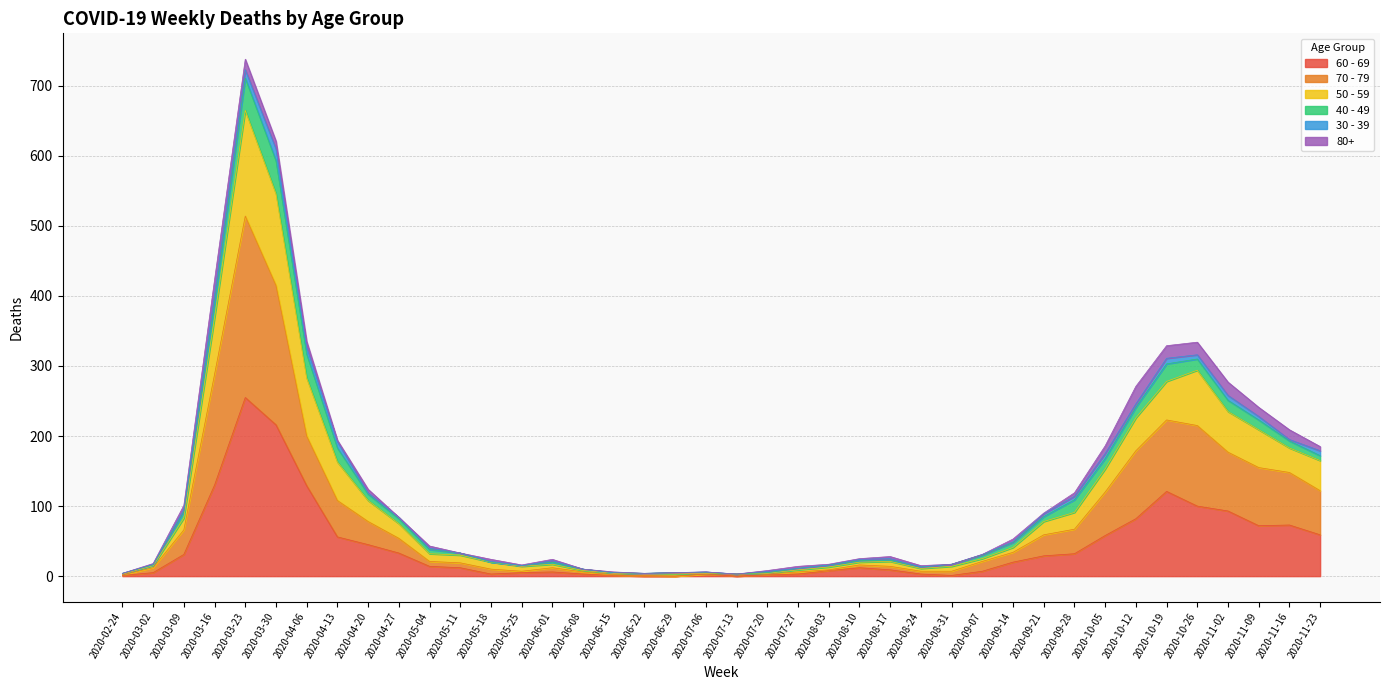

At which label does 70 - 79 first exceed 21?

2020-03-09